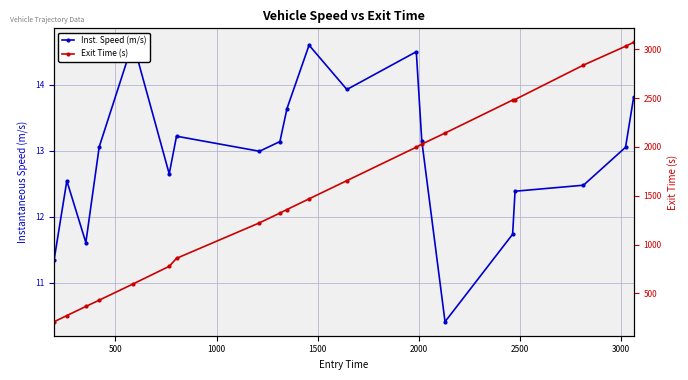

Count the number of data series in this chart.

2